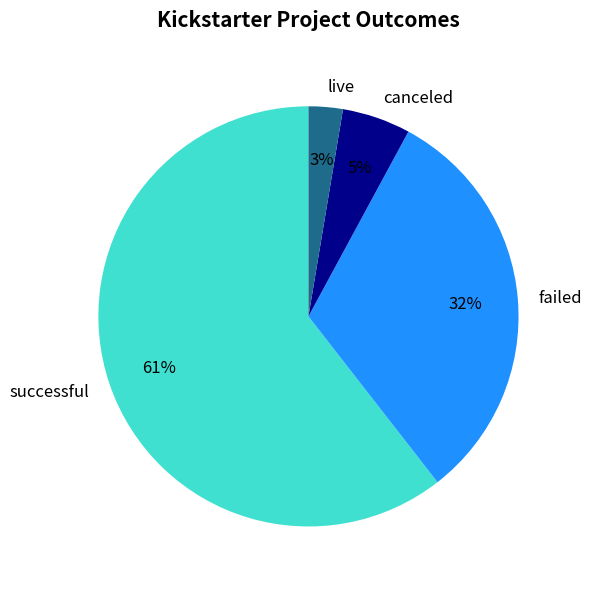

How many slices are in this pie chart?

4